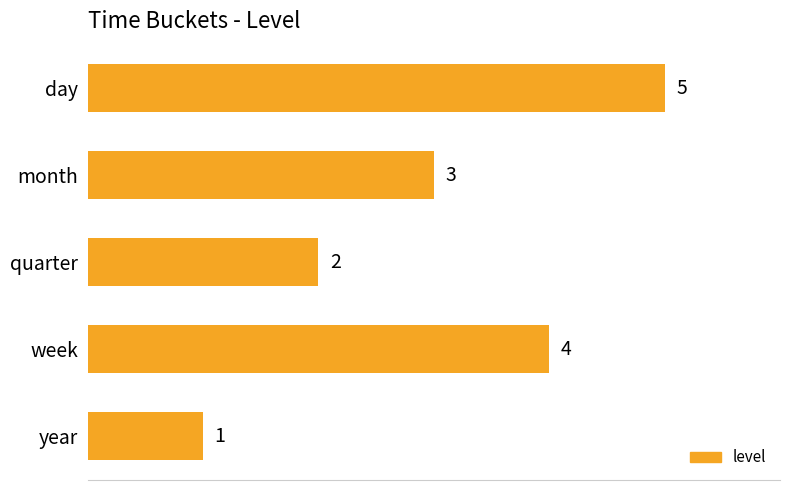

Between year and week, which is larger?

week